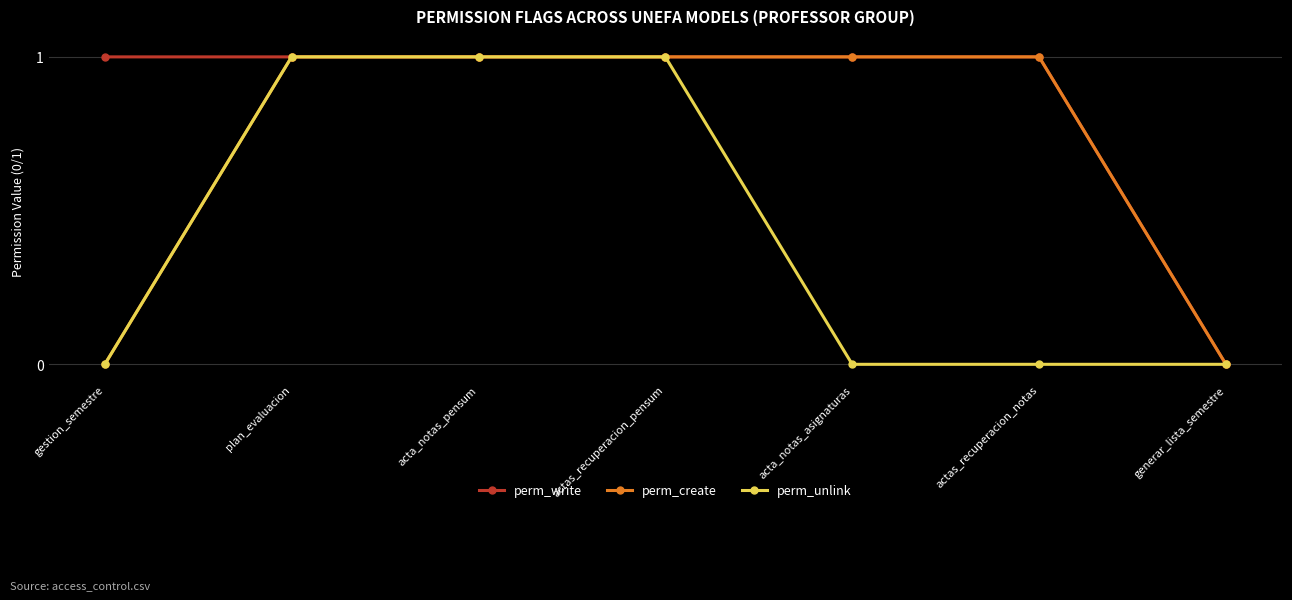

Does the chart have visible grid lines?

Yes